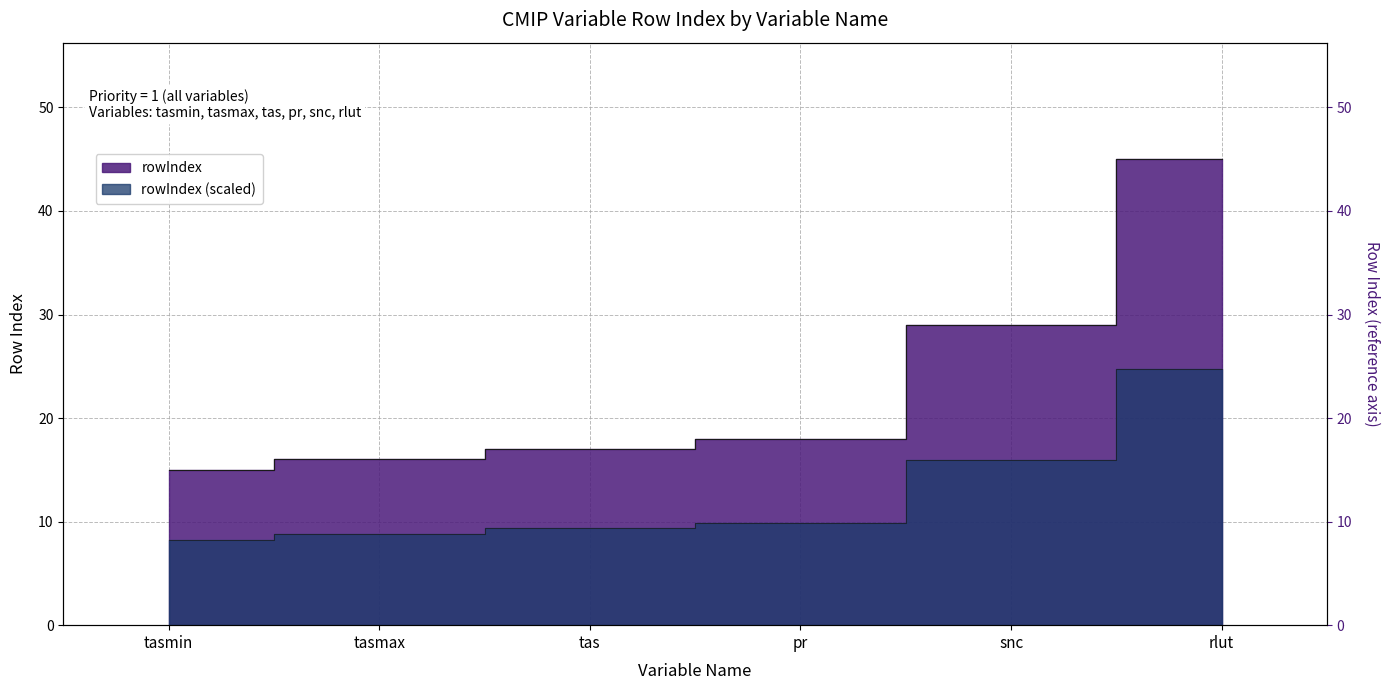

The chart shows a value of 26 at tas. True or false?

False